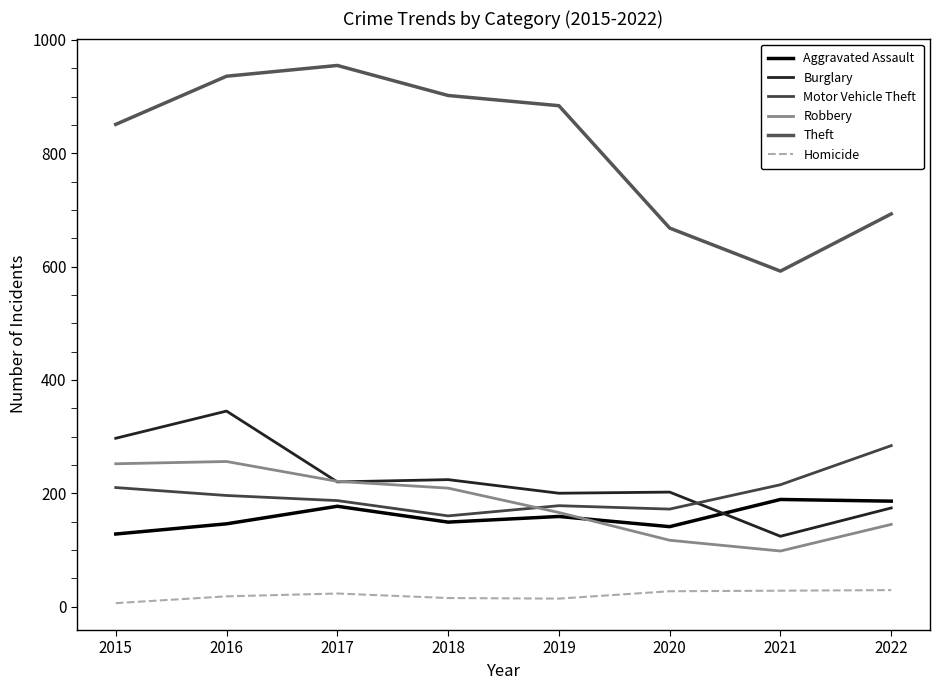

True or false: Robbery has more than 1 points higher than both neighbors.

False